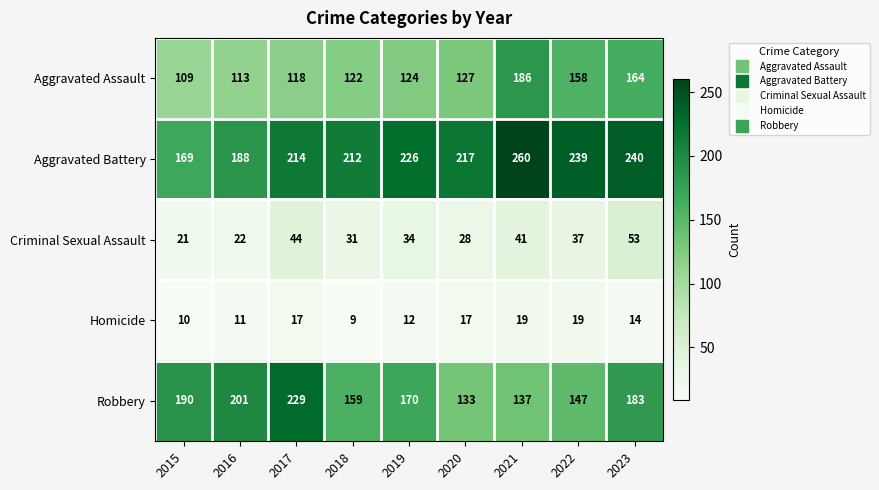

What is the difference between the highest and lowest values at 2018?

203